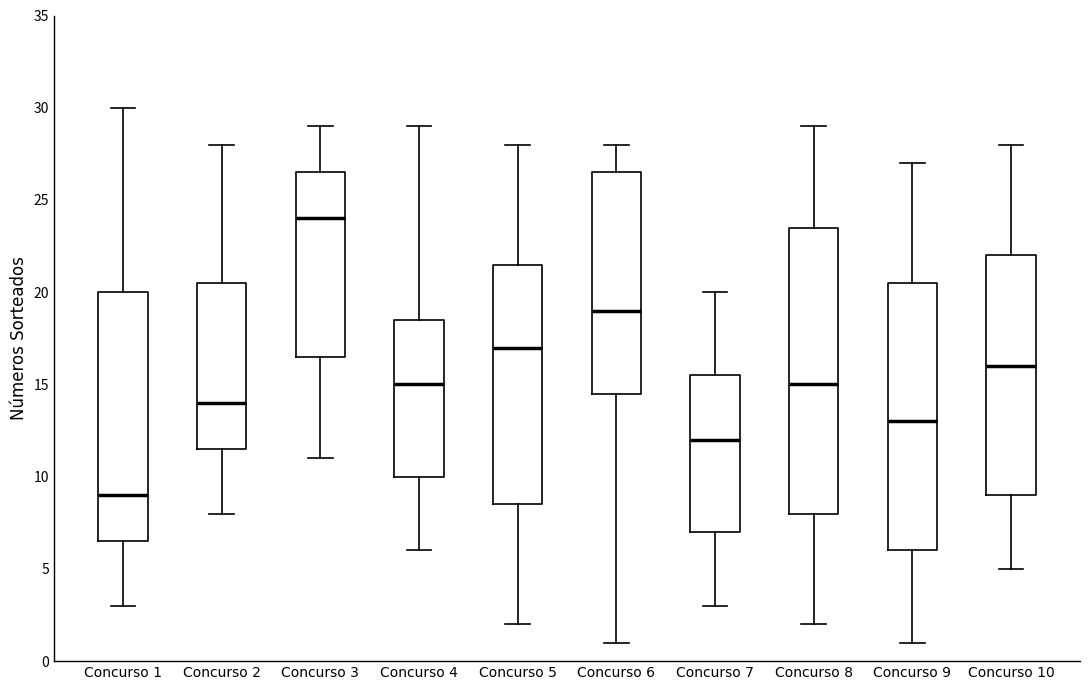

Comparing the boxes themselves (not the whiskers), which one is the tallest?

Concurso 8